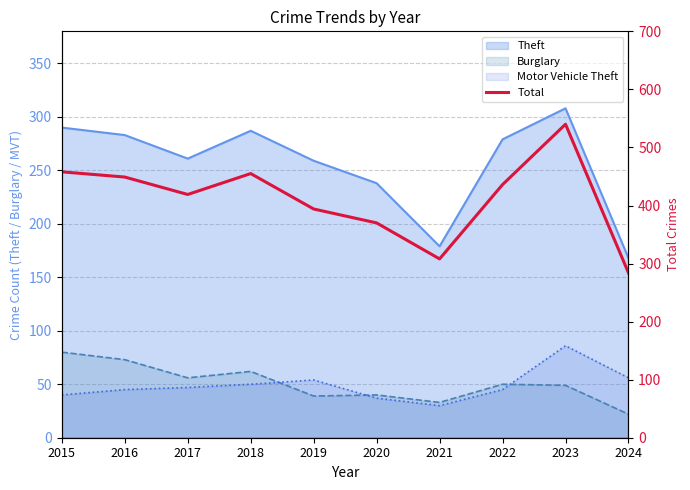

List the labels in order of value, smallest first.

2024, 2021, 2020, 2019, 2017, 2022, 2016, 2018, 2015, 2023